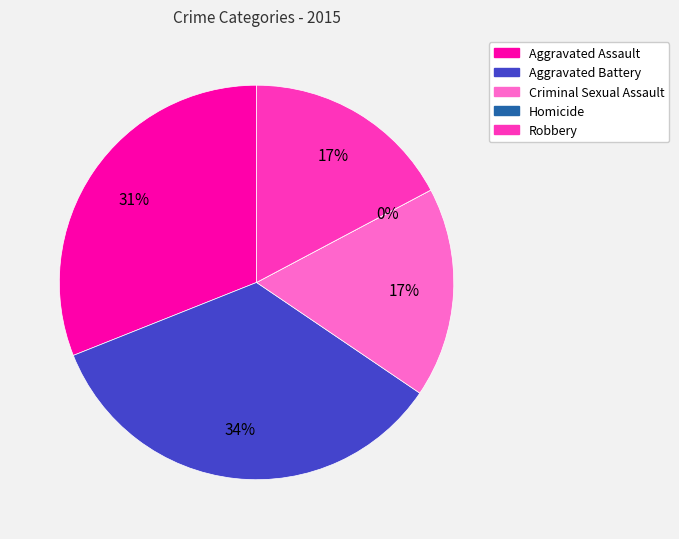

The Aggravated Assault slice represents 31% of the pie. True or false?

True